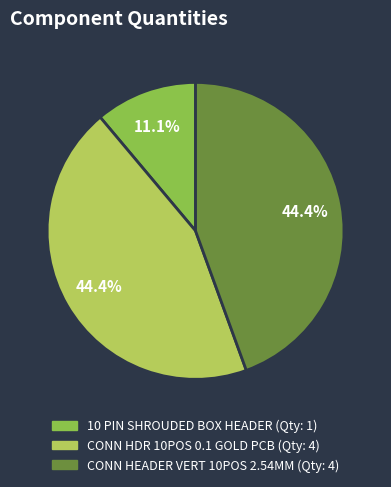

What percentage do CONN HEADER VERT 10POS 2.54MM and 10 PIN SHROUDED BOX HEADER together represent?

55.6%